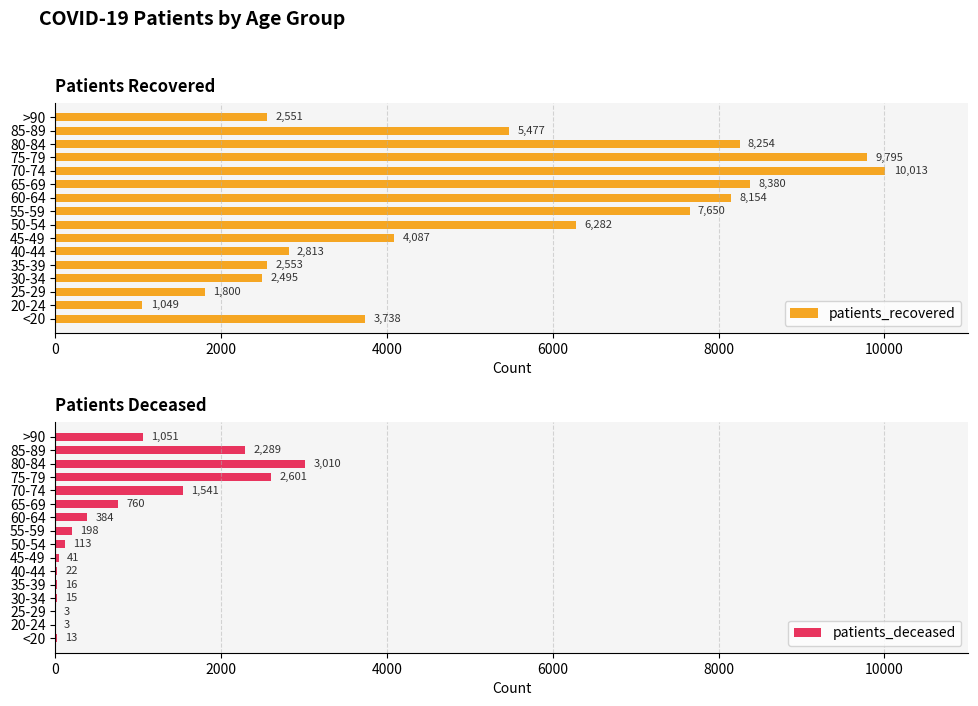

What is the value of the patients_recovered bar at the 15th from the left?

5477